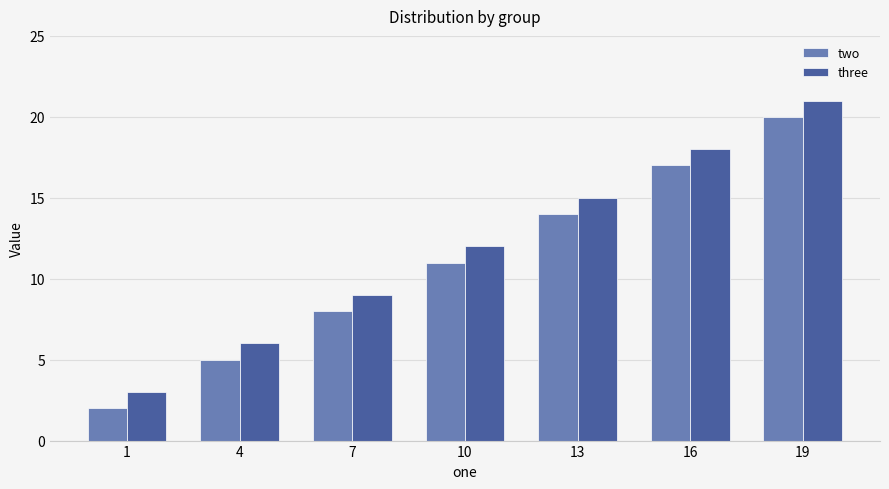

Reading right to left, list all the values displayed in this chart.

two: 19=20	16=17	13=14	10=11	7=8	4=5	1=2
three: 19=21	16=18	13=15	10=12	7=9	4=6	1=3